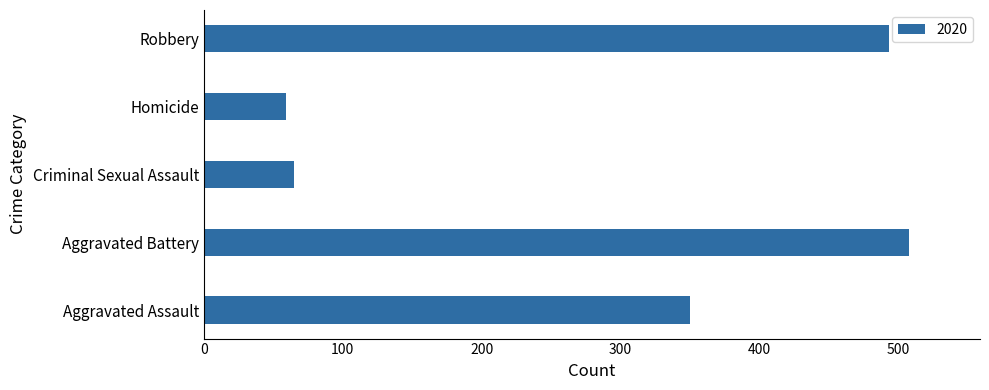

What is the minimum value shown in the chart?

59